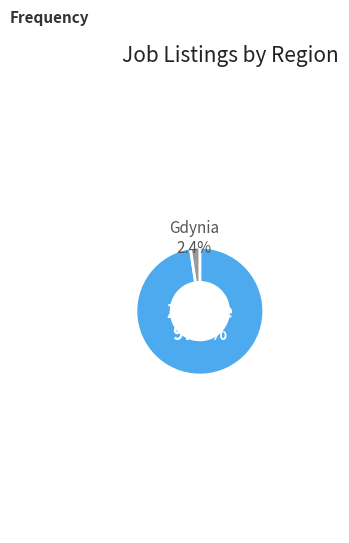

Does any single category account for the majority?

Yes